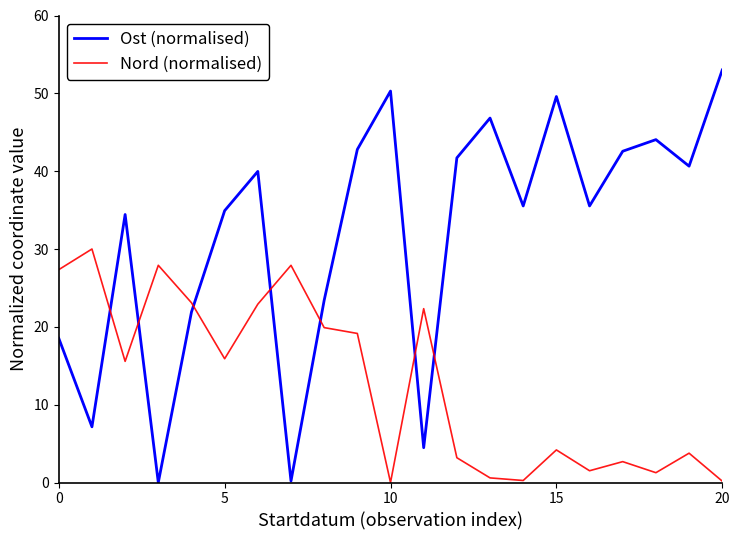

Which series has the largest range (max minus min)?

Ost (normalised)